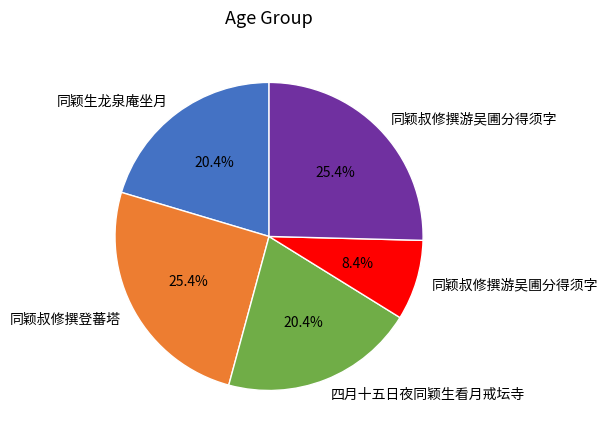

Is there a majority slice in this chart?

No